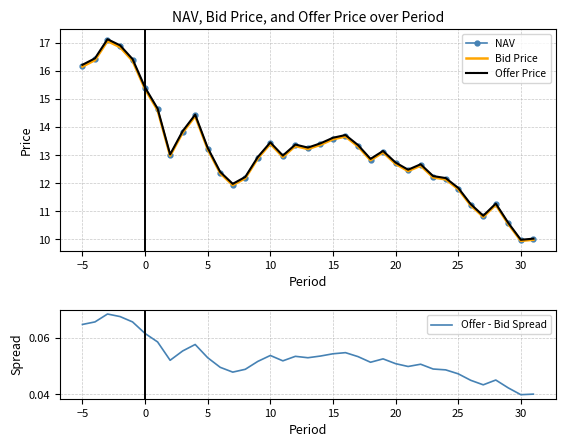

List the series in order of their peak value, lowest first.

Offer - Bid Spread, Bid Price, NAV, Offer Price